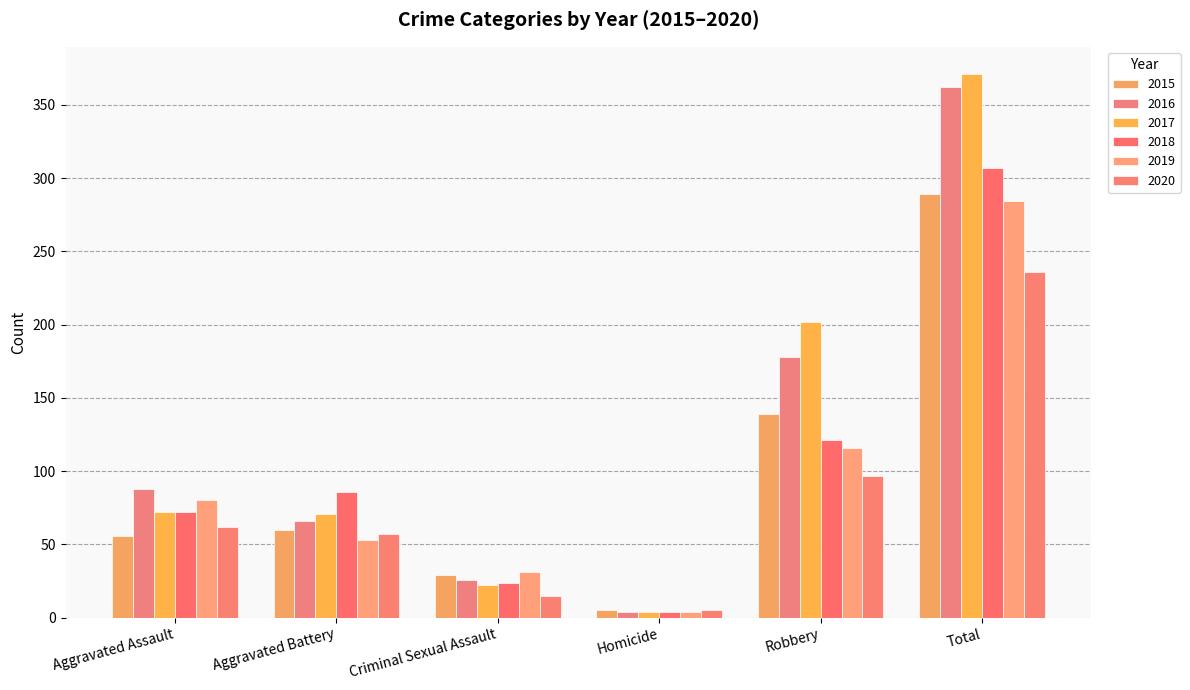

Which label corresponds to the smallest value in the chart?

Homicide